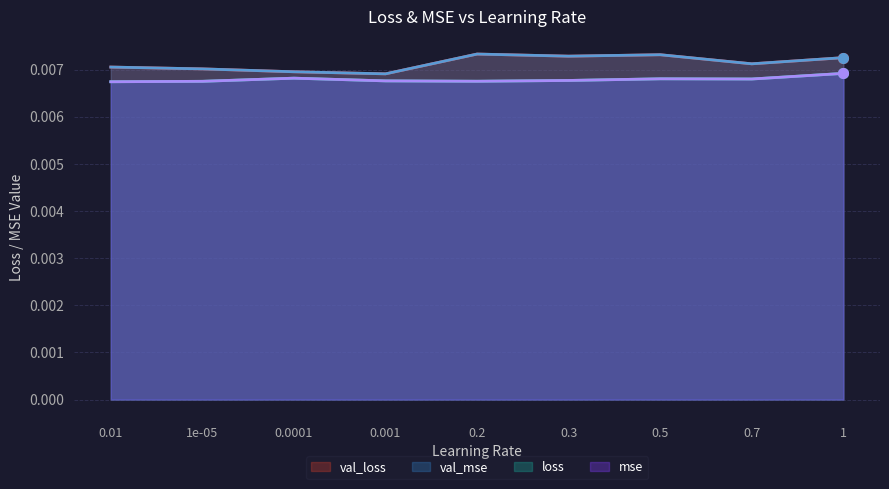

Count the val_loss values in the range 0 to 1.

9